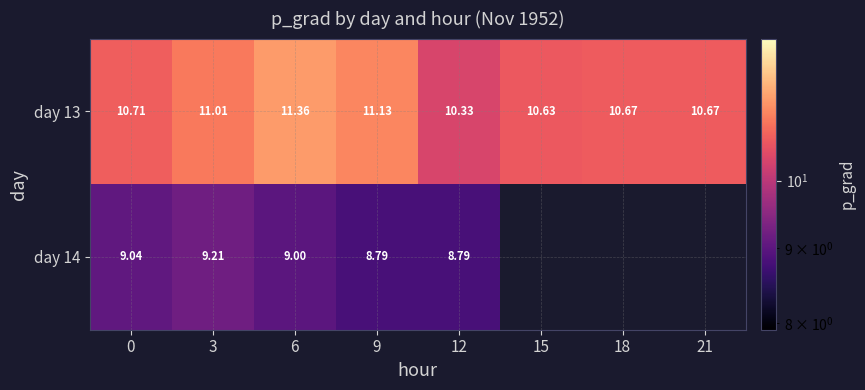

The day 13 series shows 16.3 at 3. True or false?

False